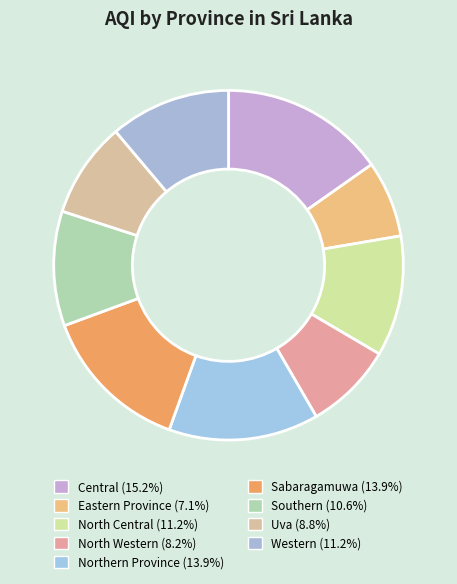

To the nearest percent, what portion does Sabaragamuwa represent?

14%